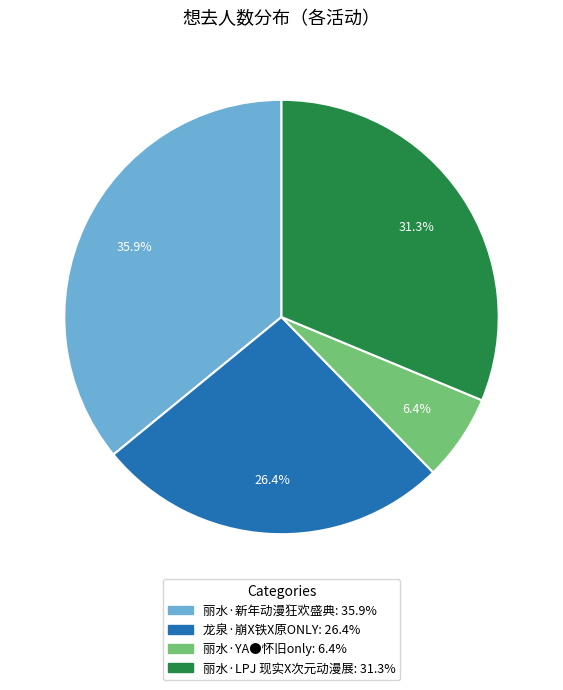

Which slice is the smallest?

丽水·YA●怀旧only